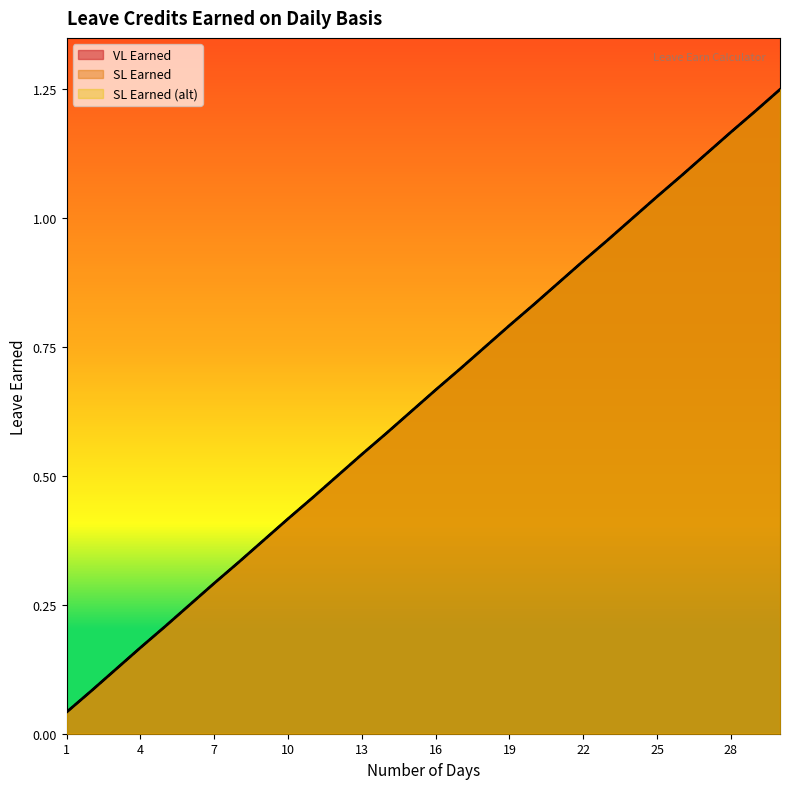

What is the total value across all series at 13?

1.6